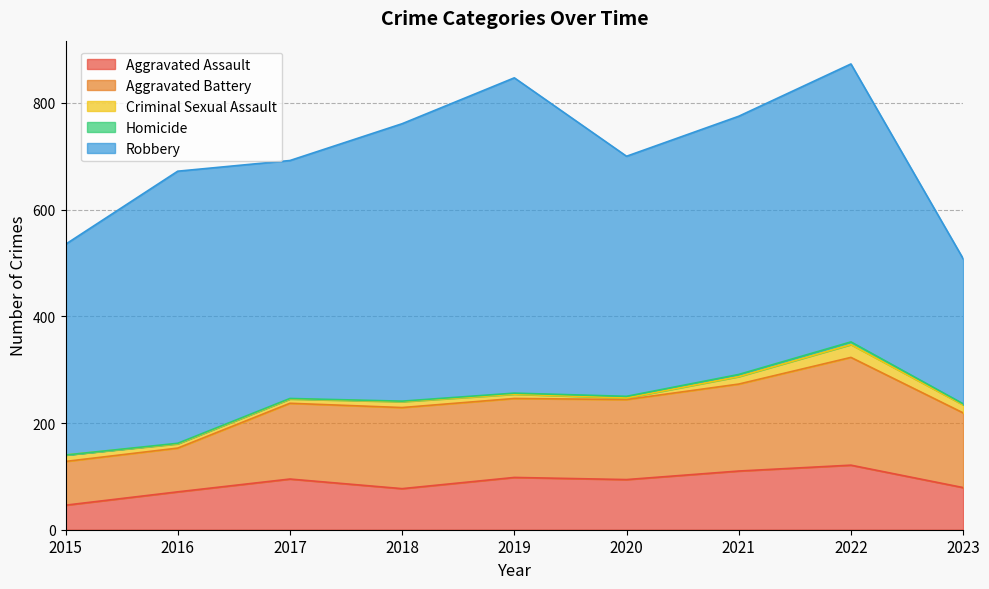

At how many categories does at least one series exceed 514?

3